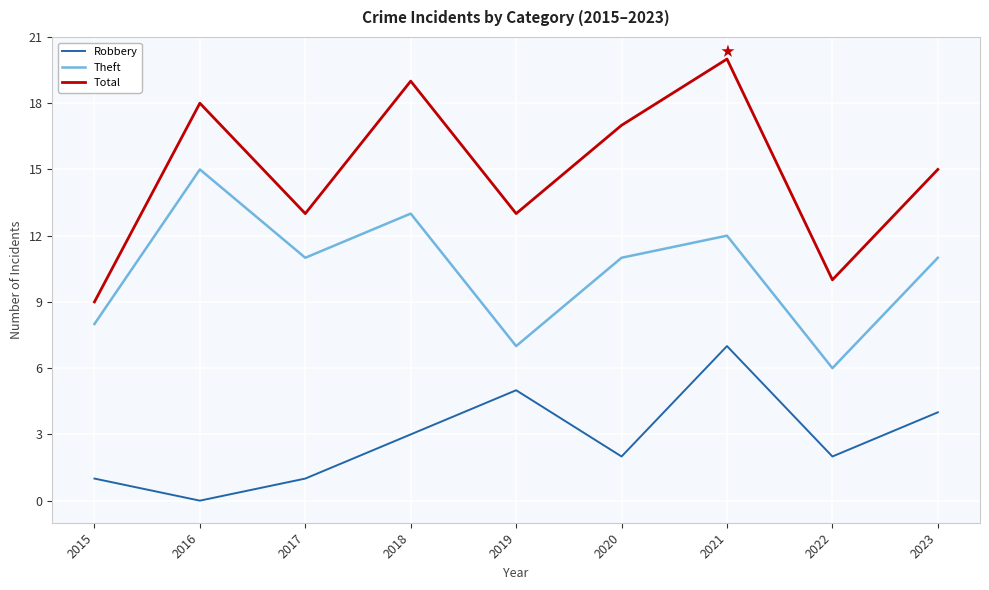

What is the average value of the Theft series?

10